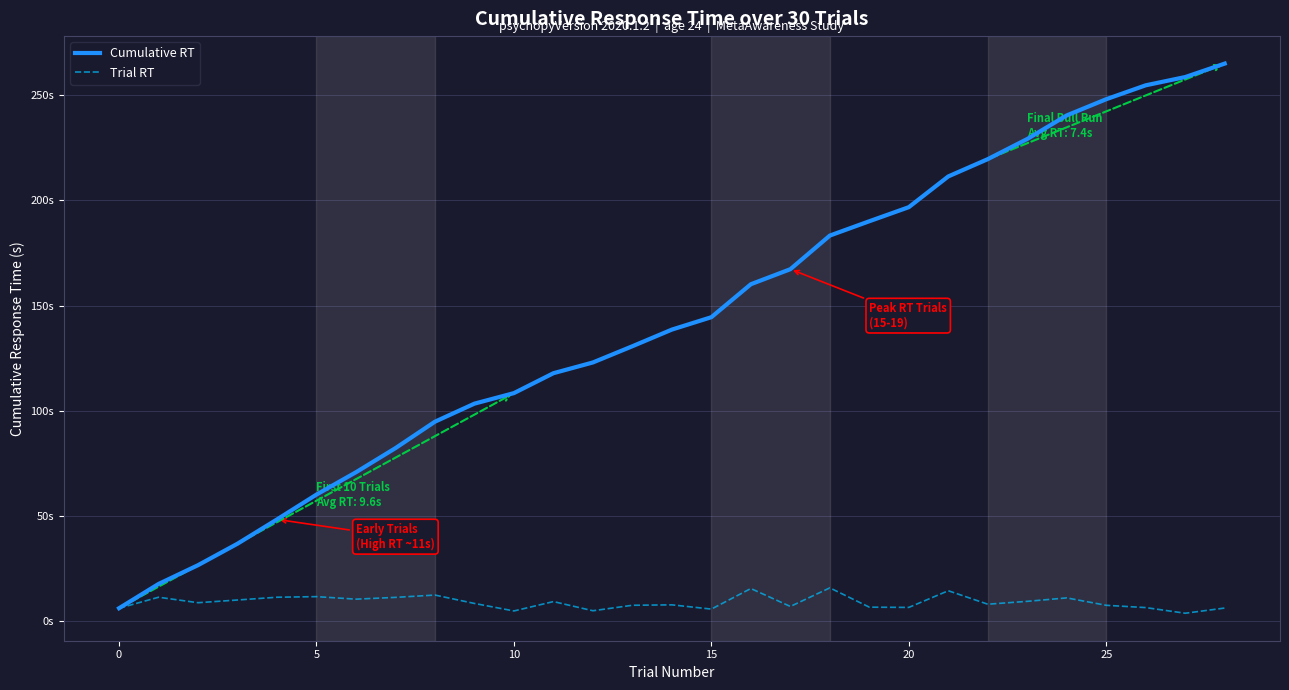

Does the chart have visible grid lines?

Yes